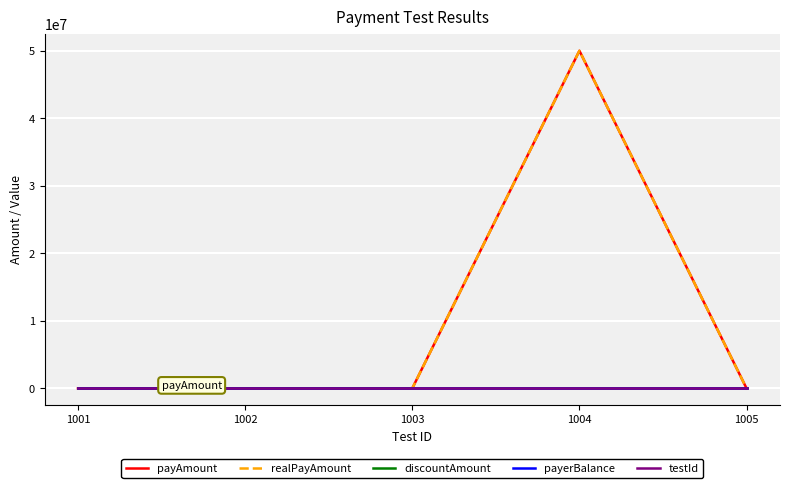

List the labels in order of payerBalance value, smallest first.

1001, 1002, 1003, 1004, 1005